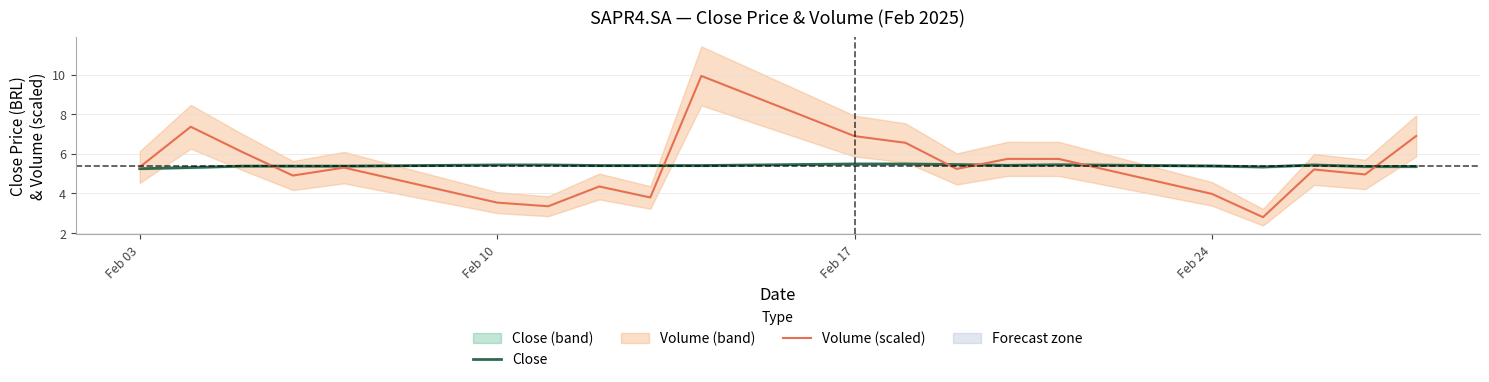

True or false: Volume (scaled) has more than 0 points higher than both neighbors.

True